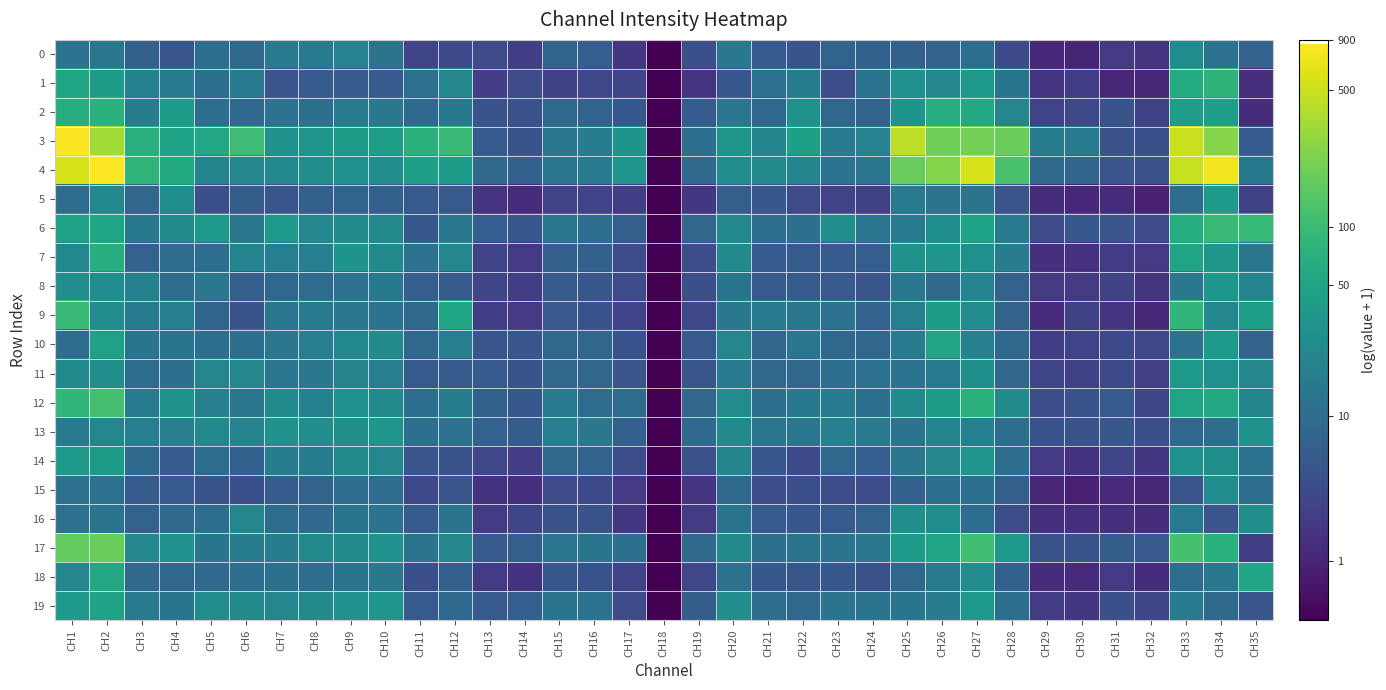

What is the total value across all series at CH2?

78.2